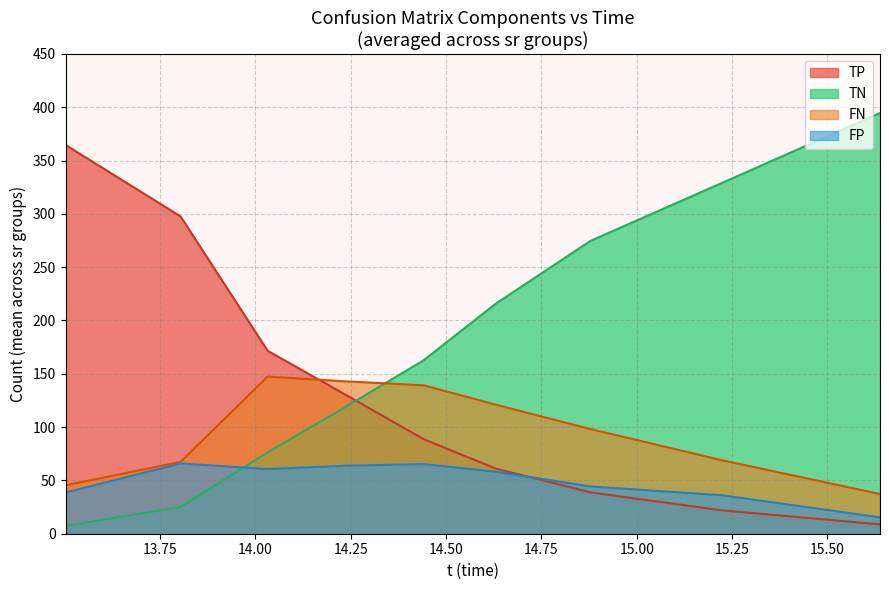

Between 2 and 2, which is larger?

2